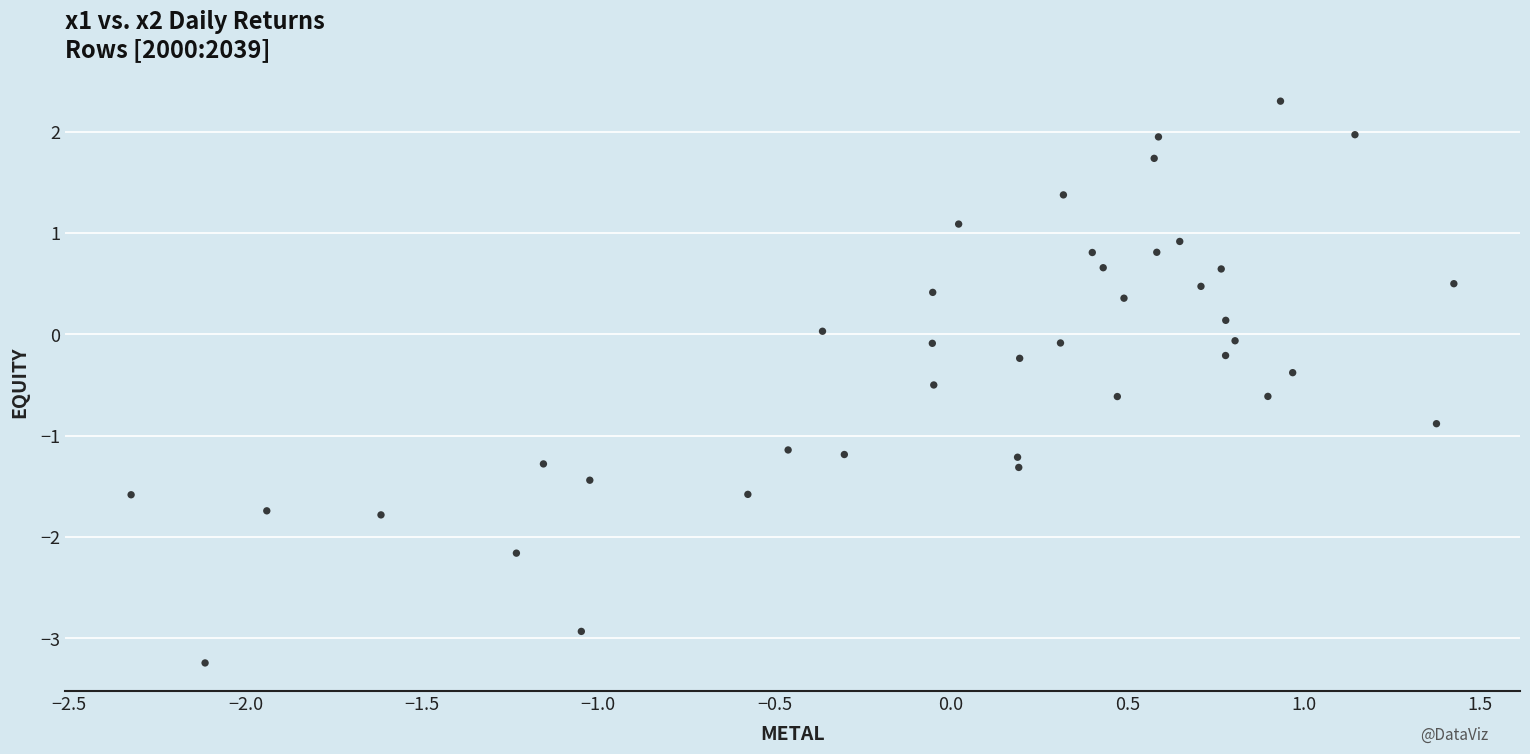

What is the range of X values (max minus min)?

3.7